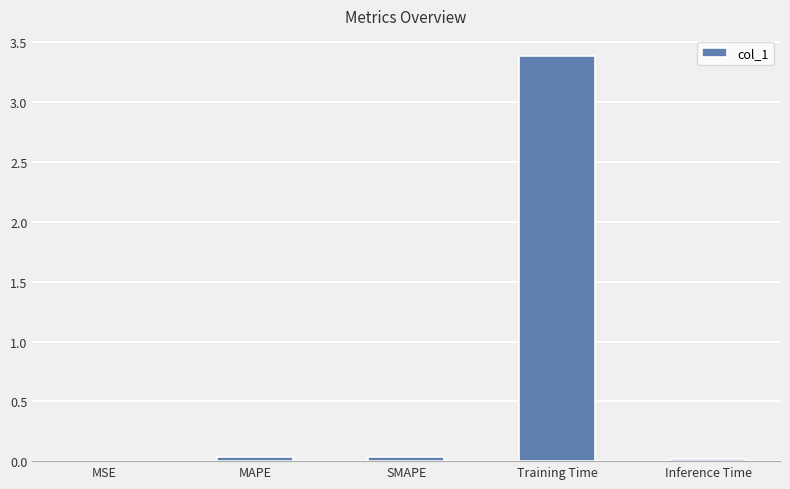

What is the greatest value displayed?

3.4